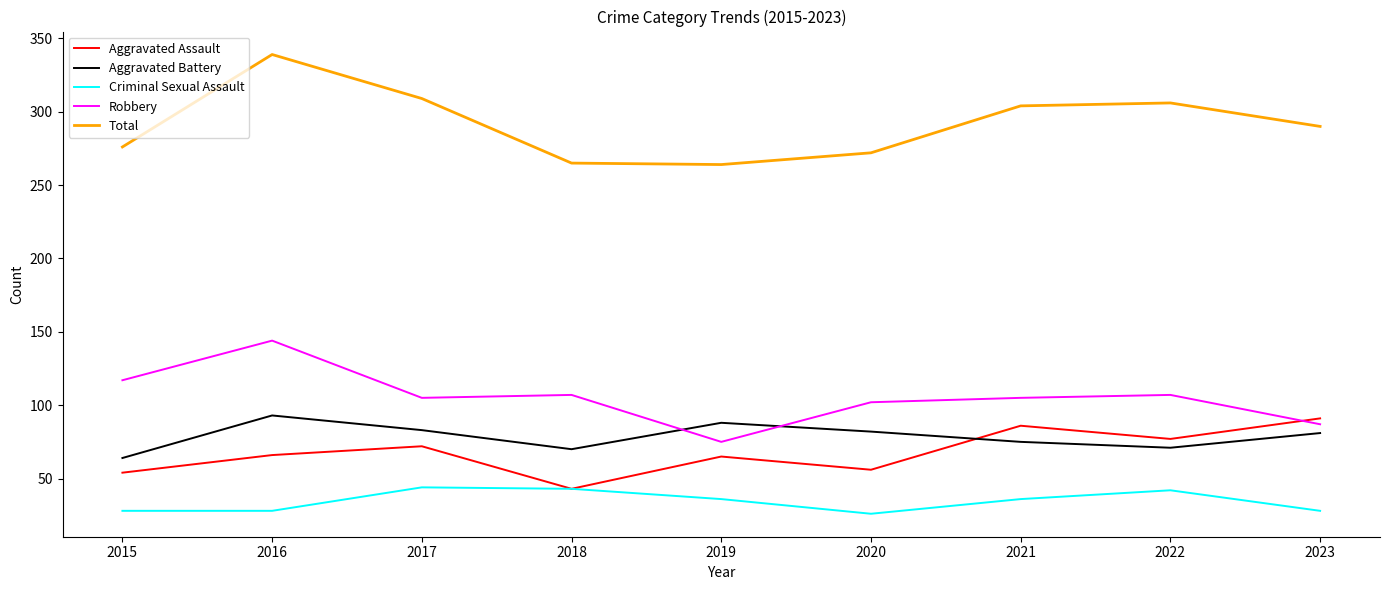

Rank the series at 2023 from lowest to highest value.

Criminal Sexual Assault, Aggravated Battery, Robbery, Aggravated Assault, Total